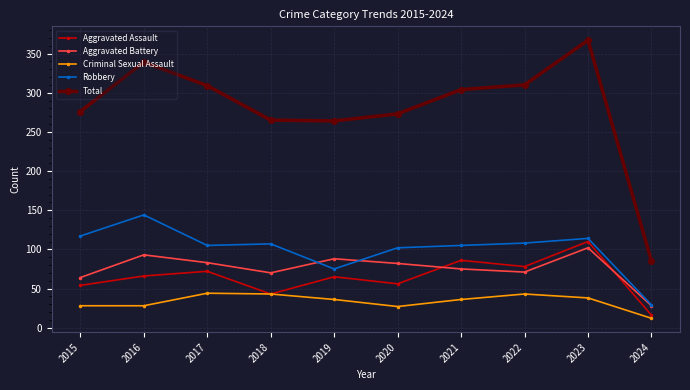

True or false: Criminal Sexual Assault and Robbery cross at least once.

False